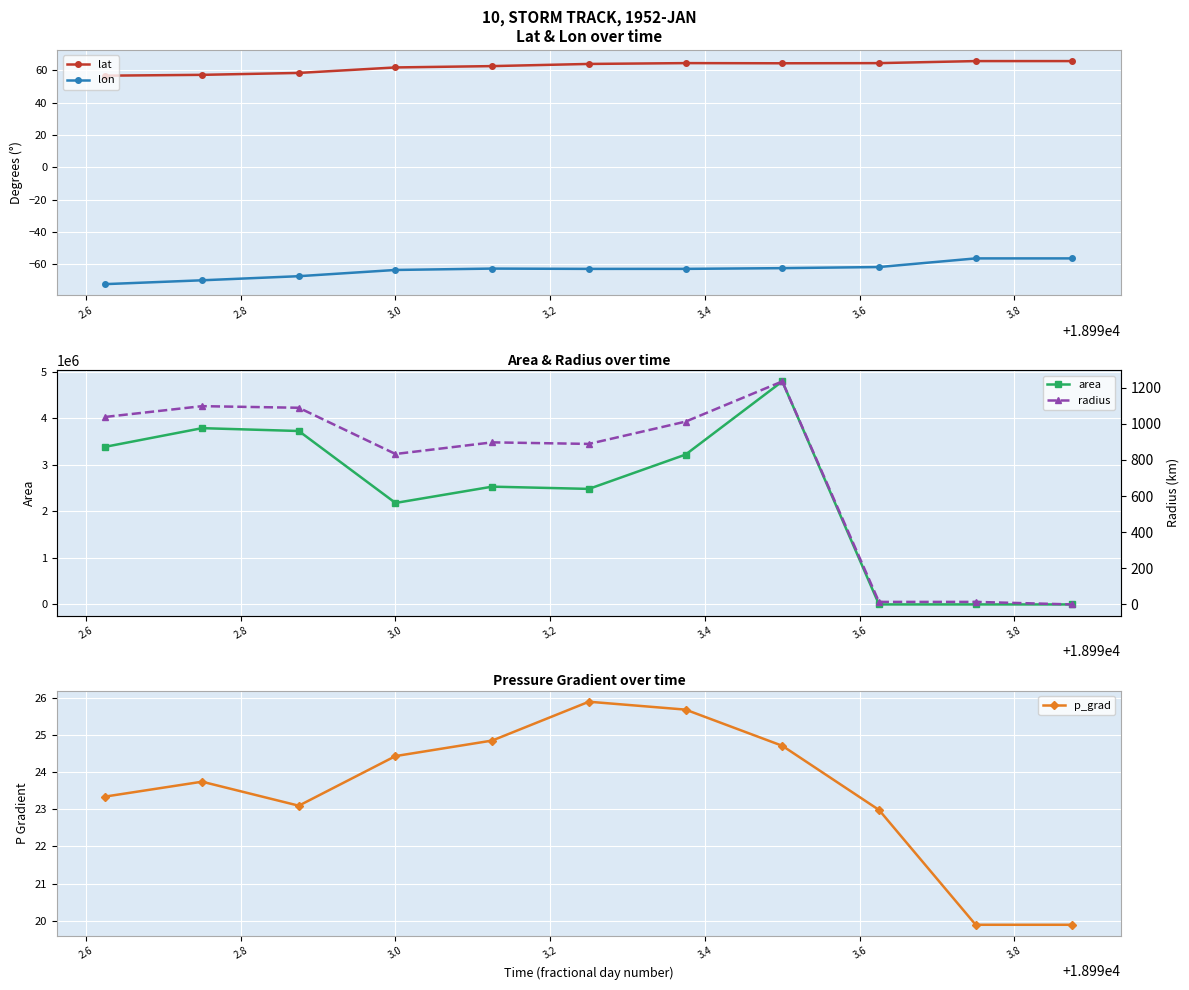

What are all the series names shown in the legend?

lat, lon, area, p_grad, radius